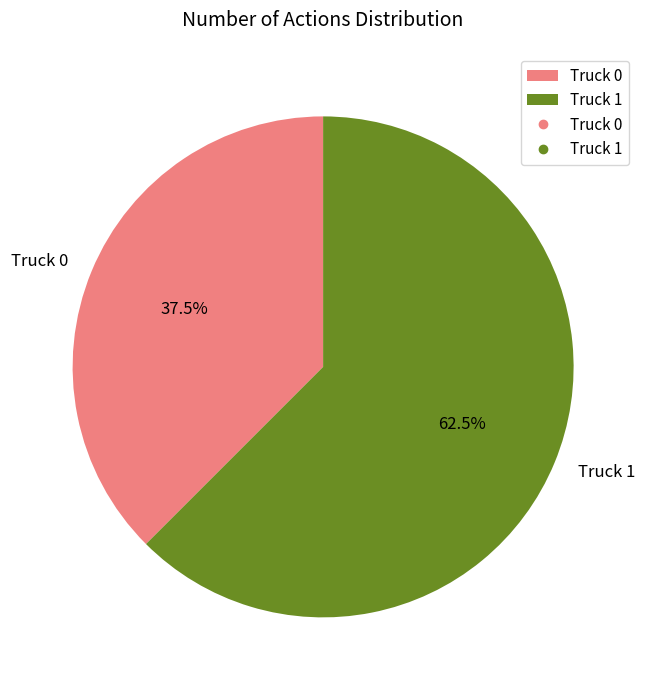

To the nearest percent, what is the combined percentage of Truck 0 and Truck 1?

100%